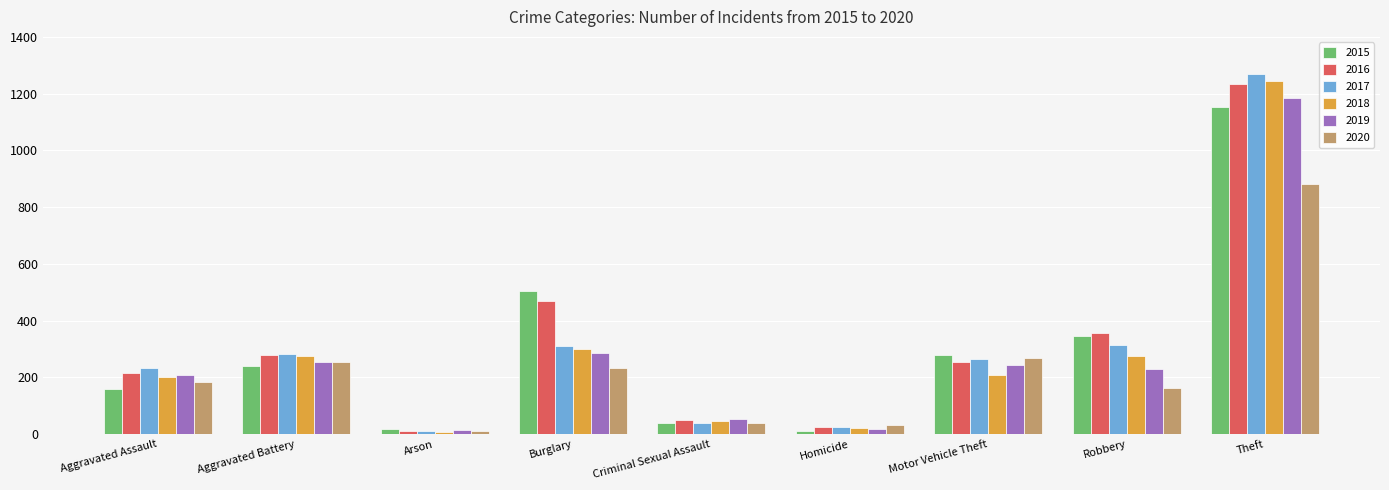

The value of 2020 at Criminal Sexual Assault is 39. True or false?

True